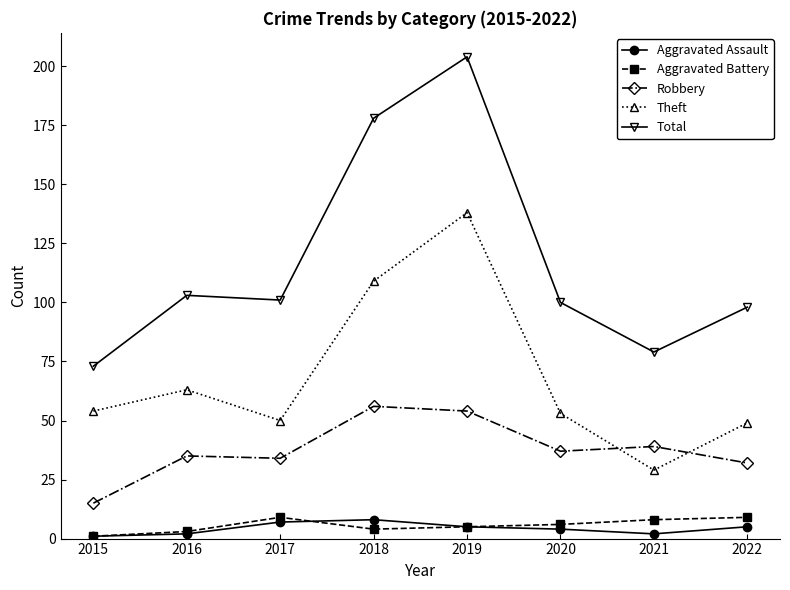

What are all the series names shown in the legend?

Aggravated Assault, Aggravated Battery, Robbery, Theft, Total